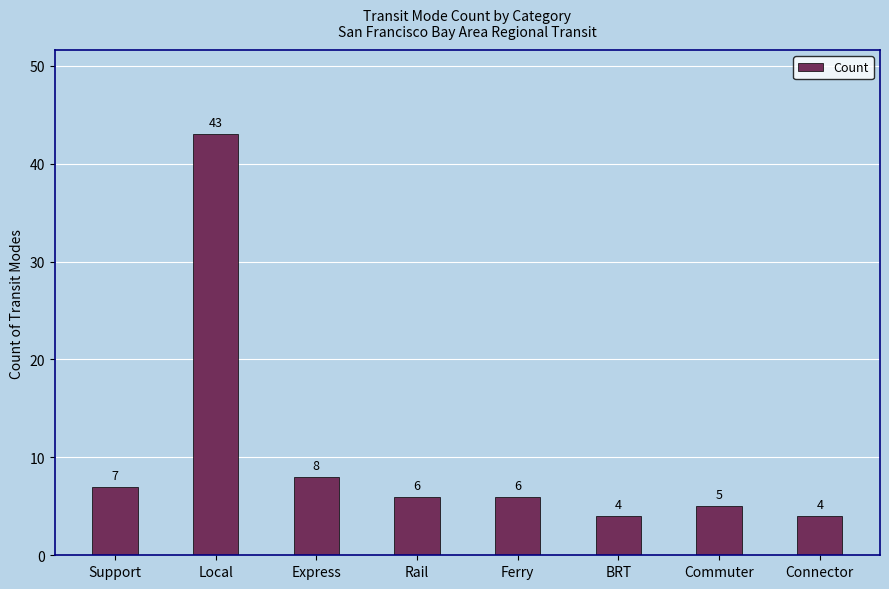

At which label is the value closest to 23?

Express